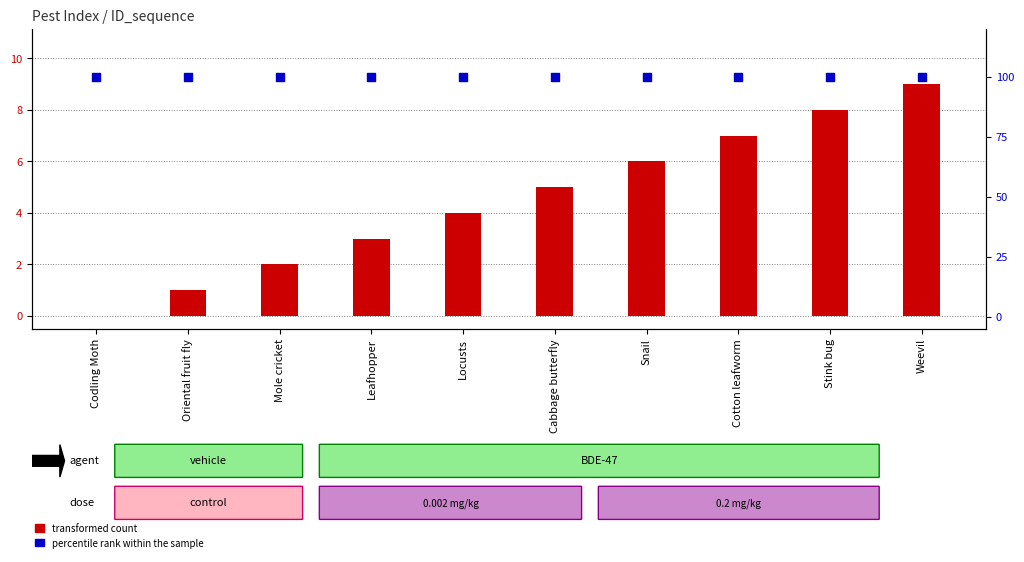

Which series has the largest Y range (max minus min)?

transformed count